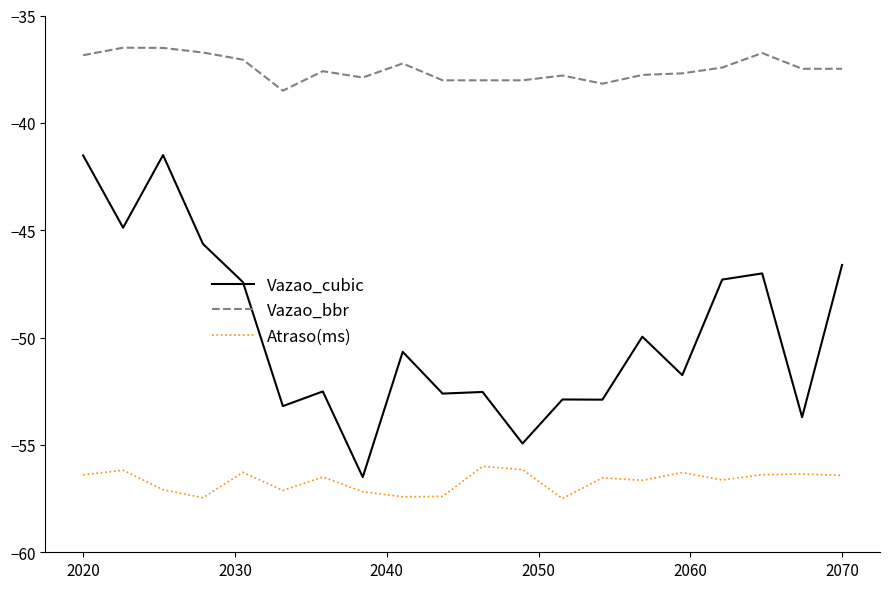

What is the difference between the maximum and minimum values in the Vazao_bbr series?

2.0